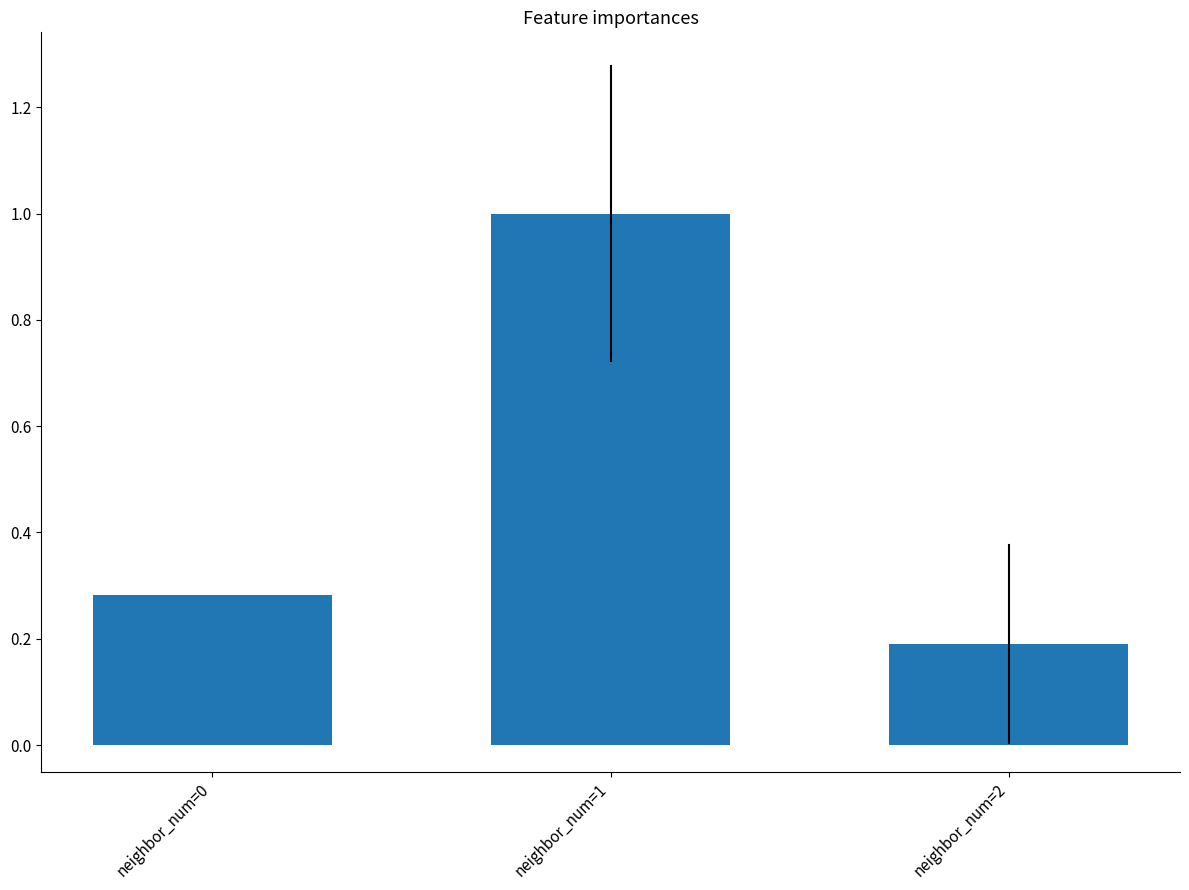

What is the value of the 2nd bar from the left?

1.0